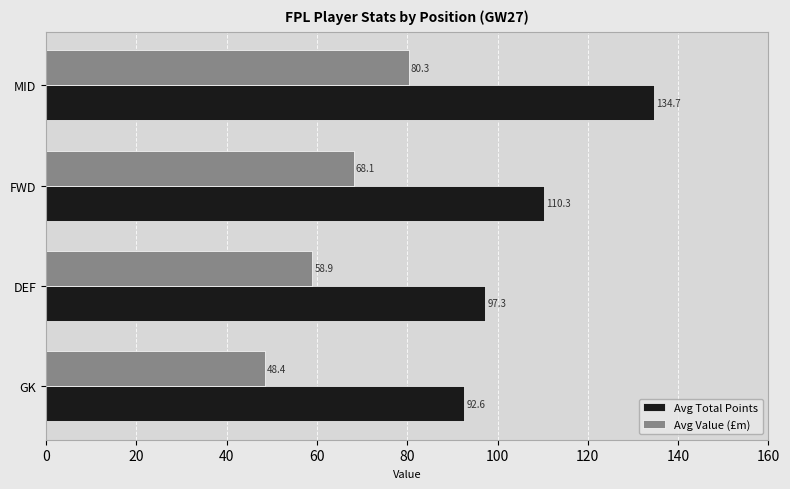

What is the smallest value displayed?

48.4